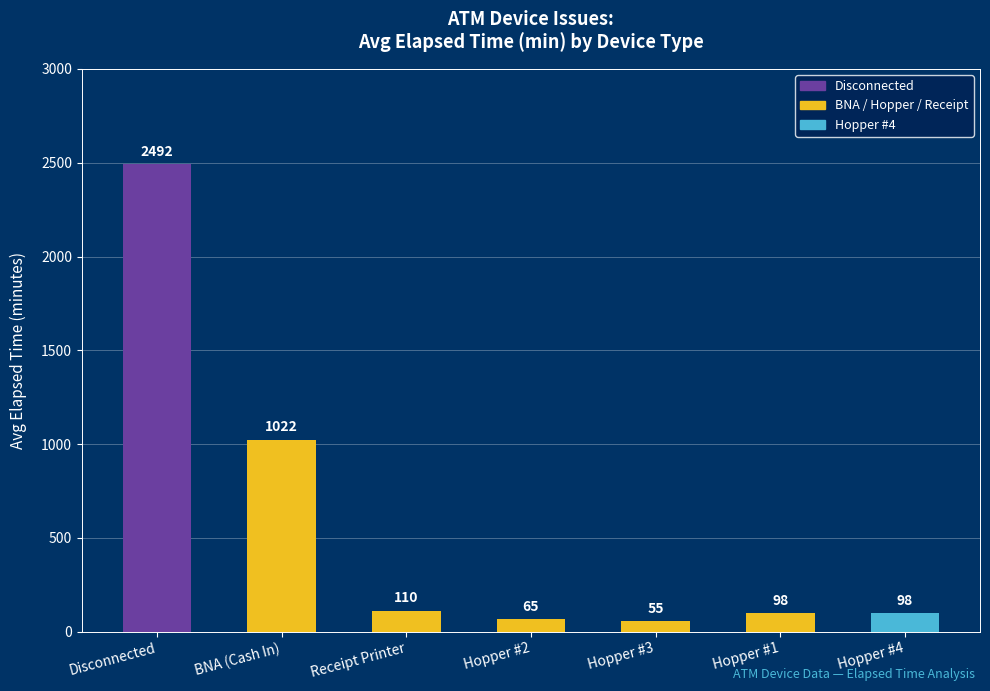

What is the greatest value displayed?

2492.5